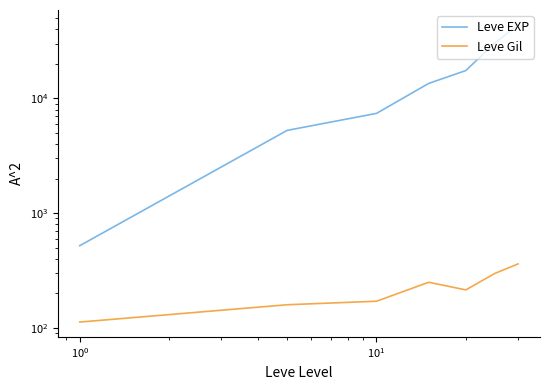

Does the chart have visible grid lines?

No